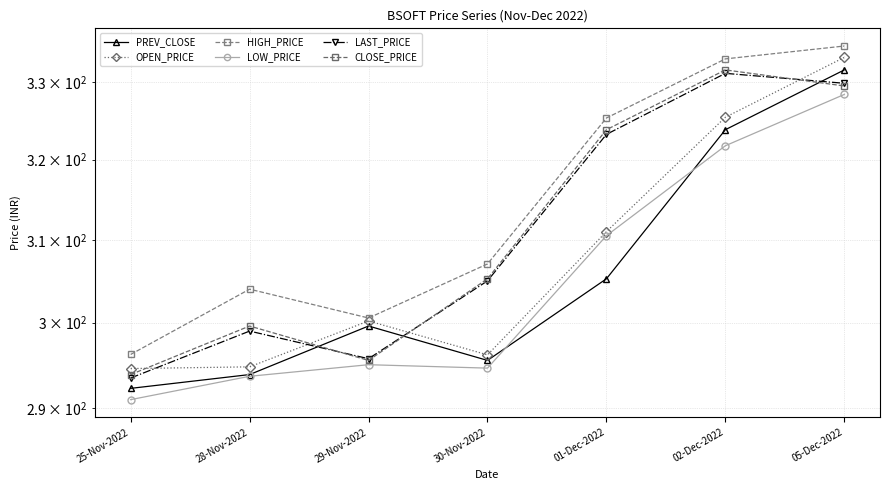

What is the spread (max minus min) of values at 25-Nov-2022?

5.2